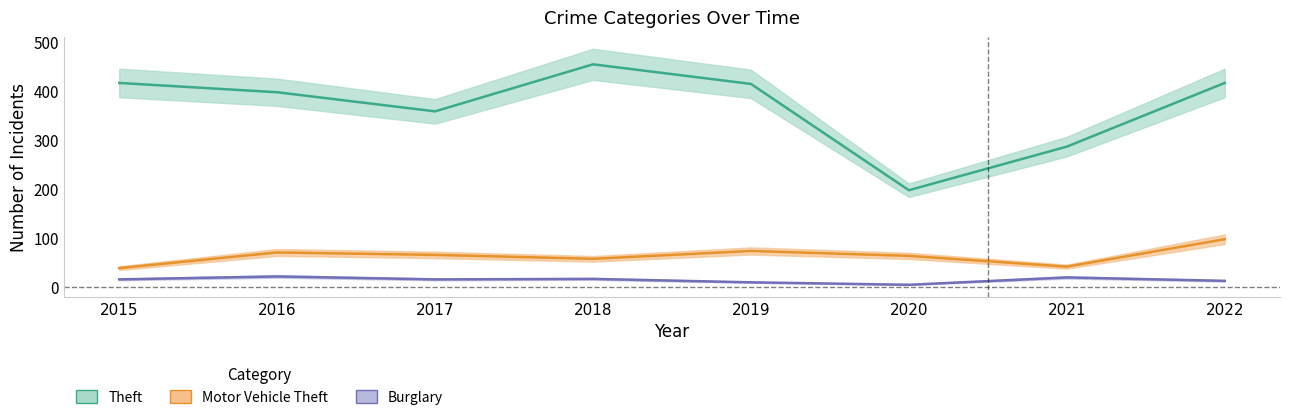

How many series are shown in this chart?

3